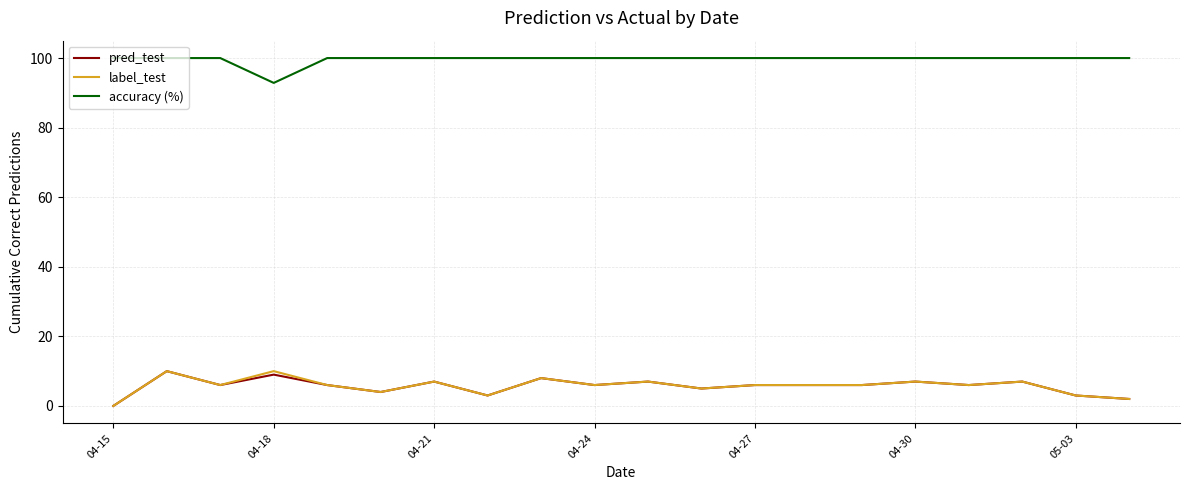

What is the maximum value shown in the chart?

100.0